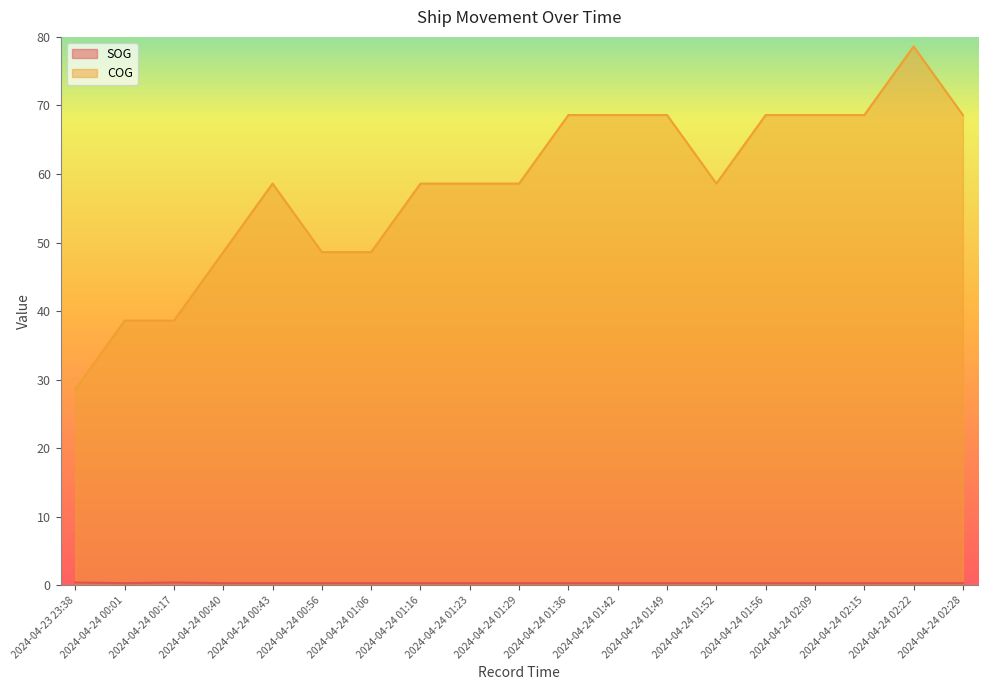

At which label is COG closest to 53?

2024-04-24 00:40